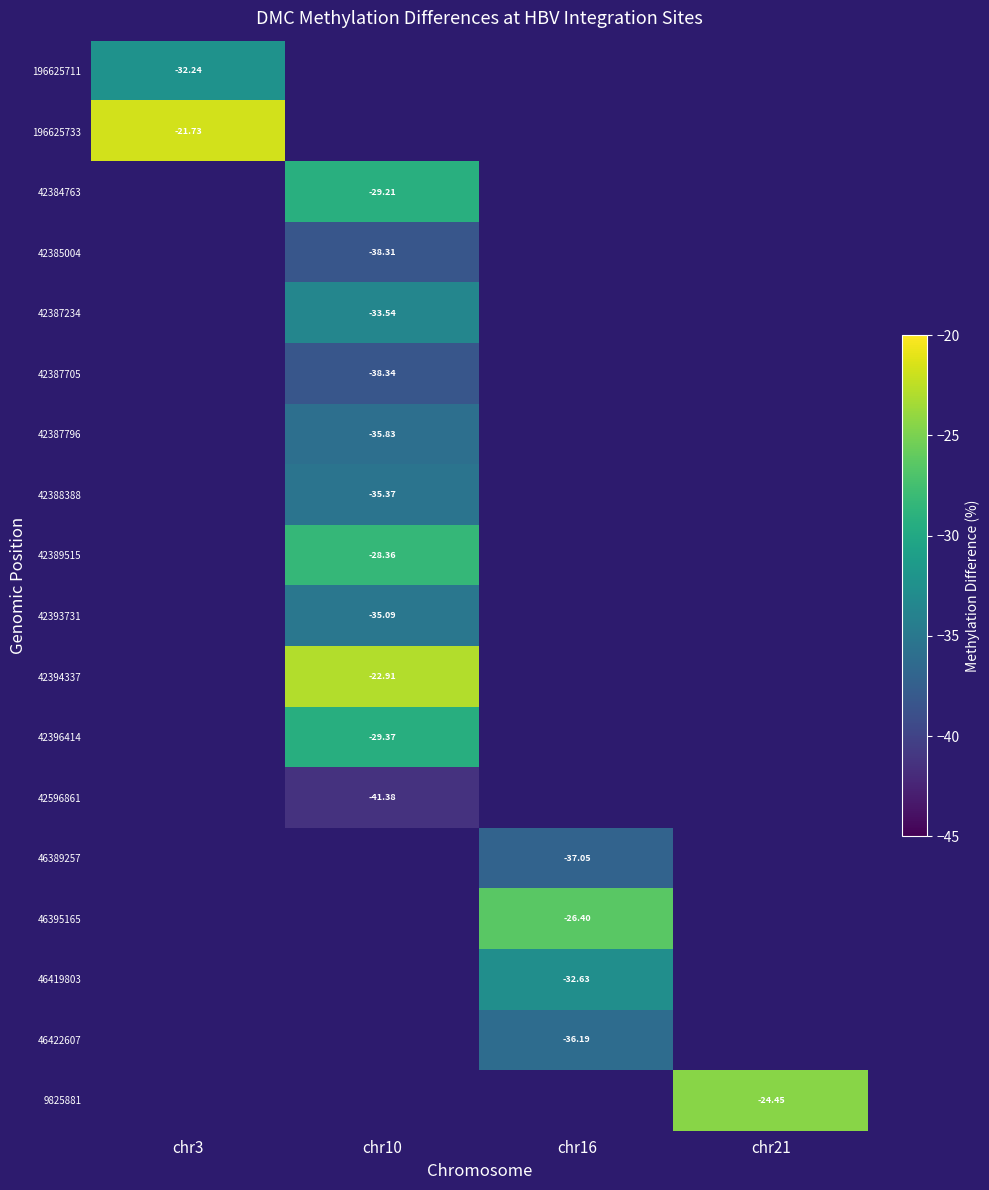

How many distinct data groups are displayed?

18